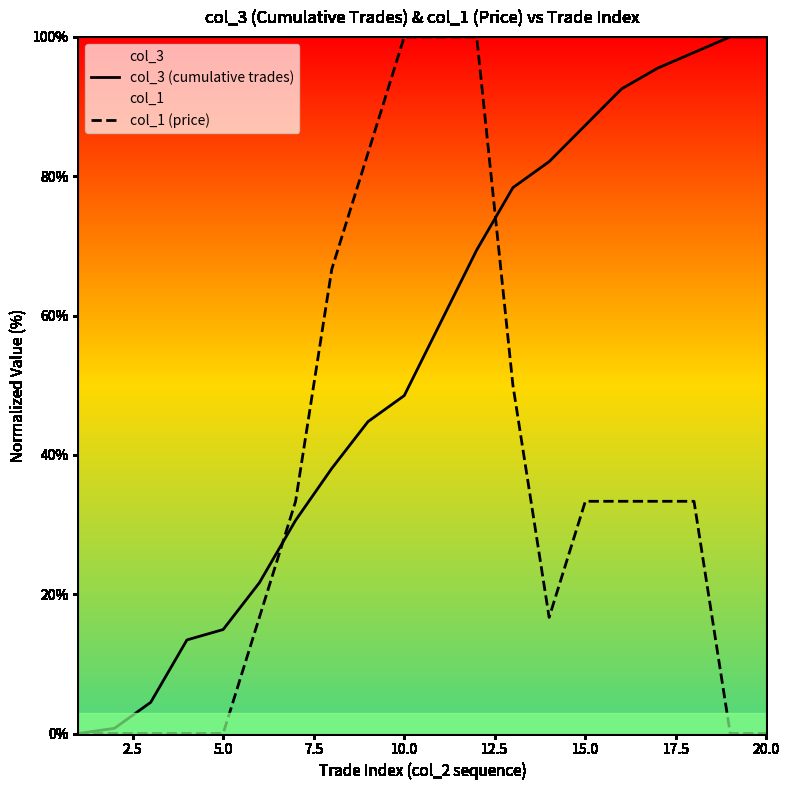

What is the average value of the col_1 (price) series?

35.0